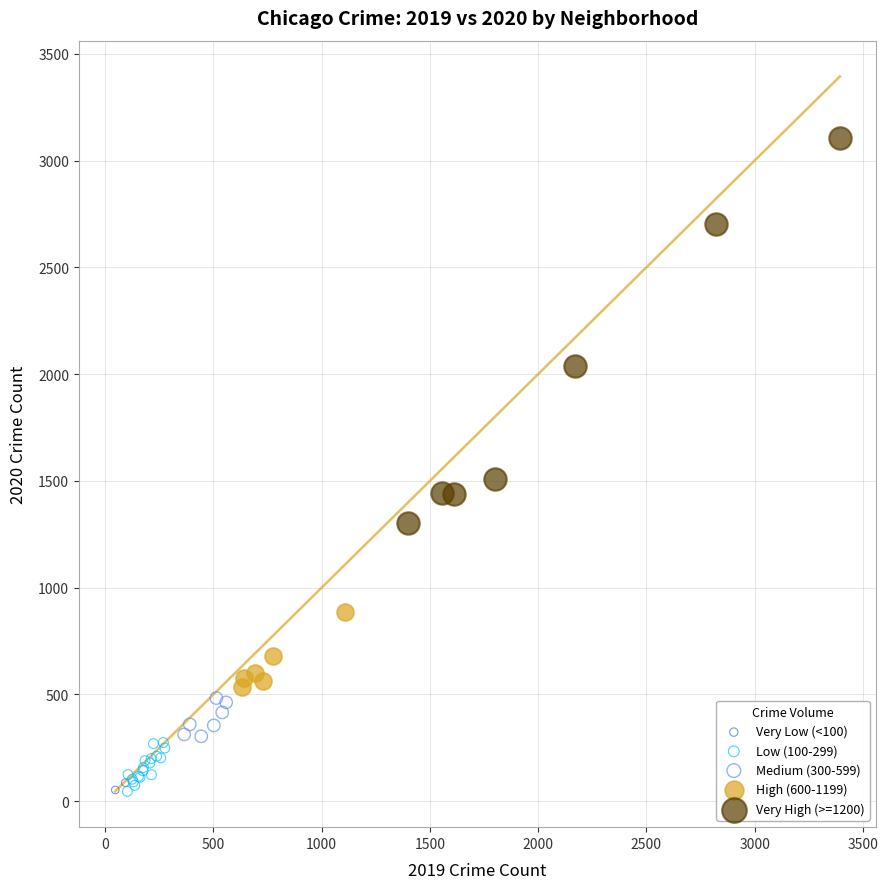

Which series has the largest Y range (max minus min)?

Very High (>=1200)